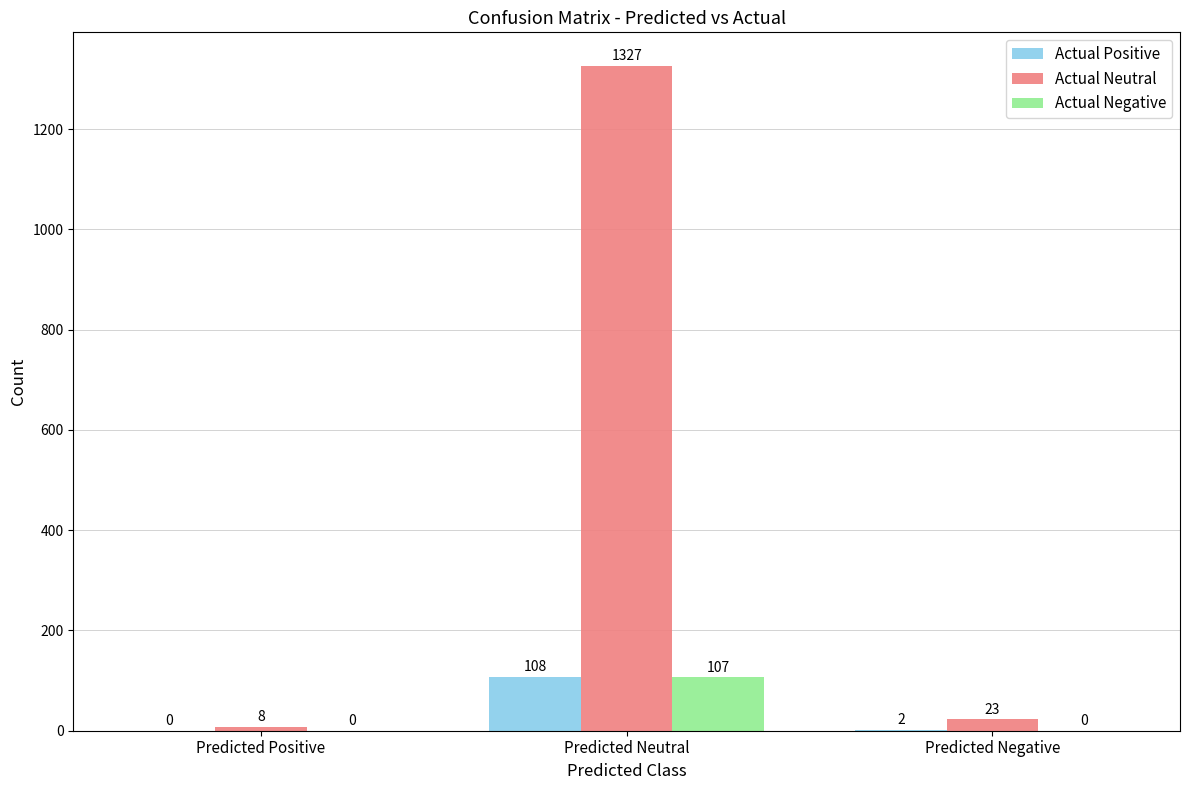

Which category has the highest value across all series?

Predicted Neutral